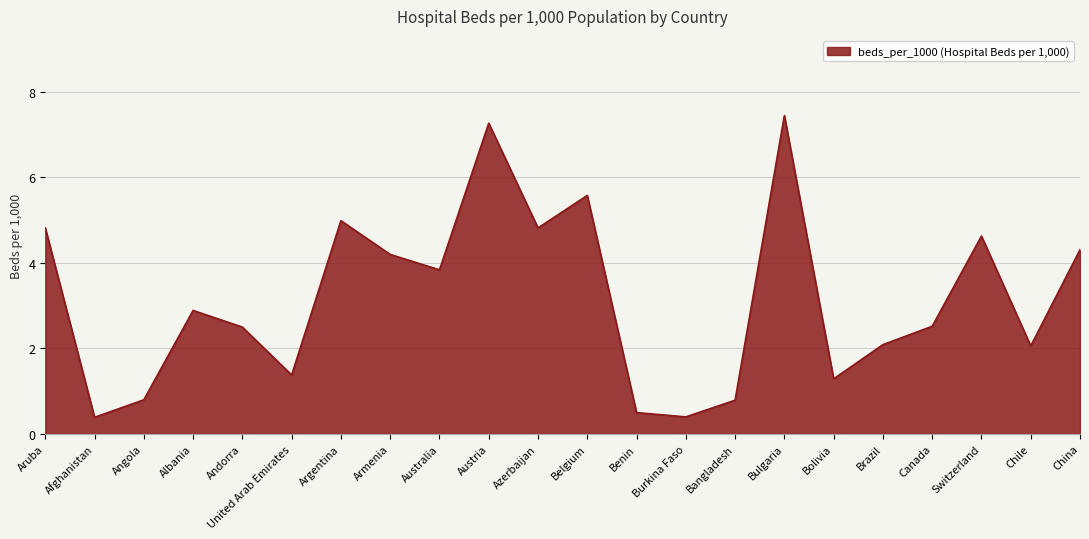

What is the change in value from Angola to Canada?

+1.7